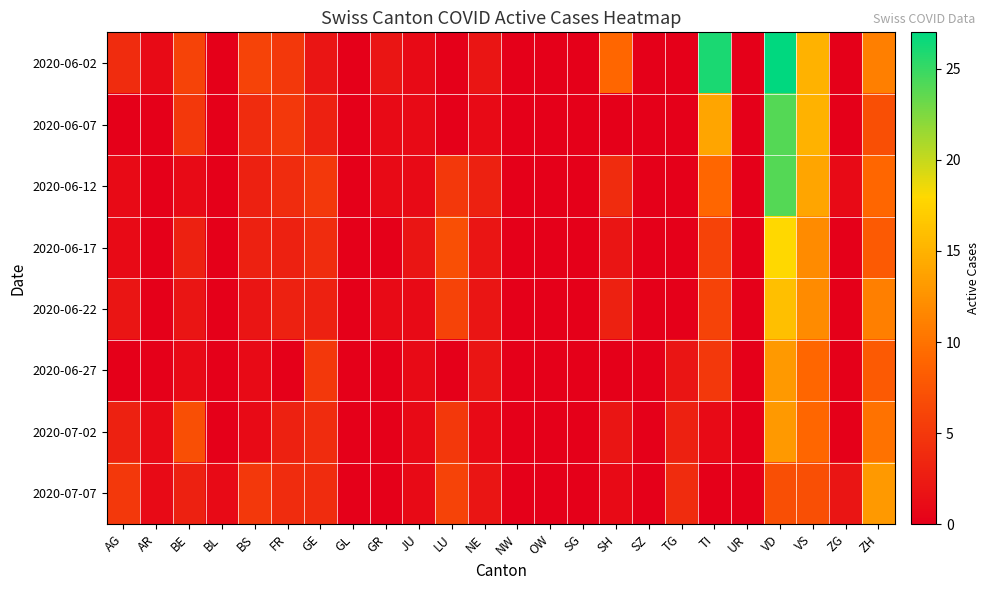

Which has a higher value, VD or GE?

VD